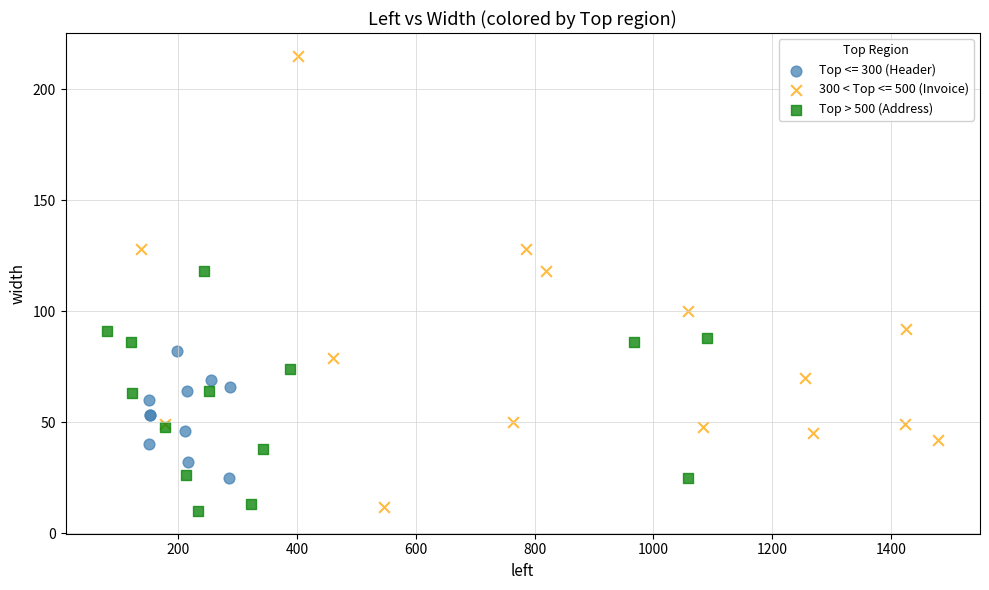

Which series has the widest spread of Y values?

300 < Top <= 500 (Invoice)